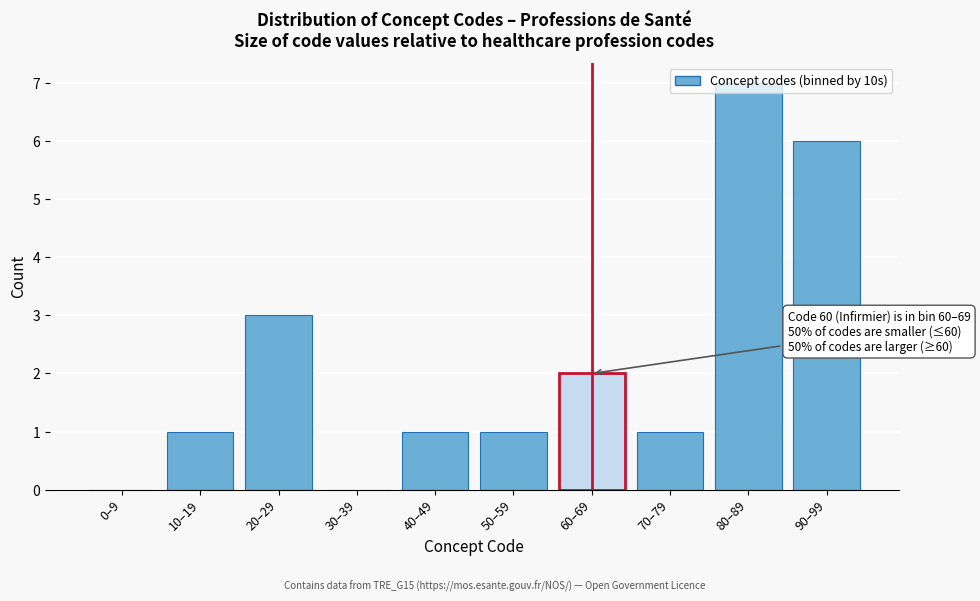

Which category has the highest value across all series?

80–89